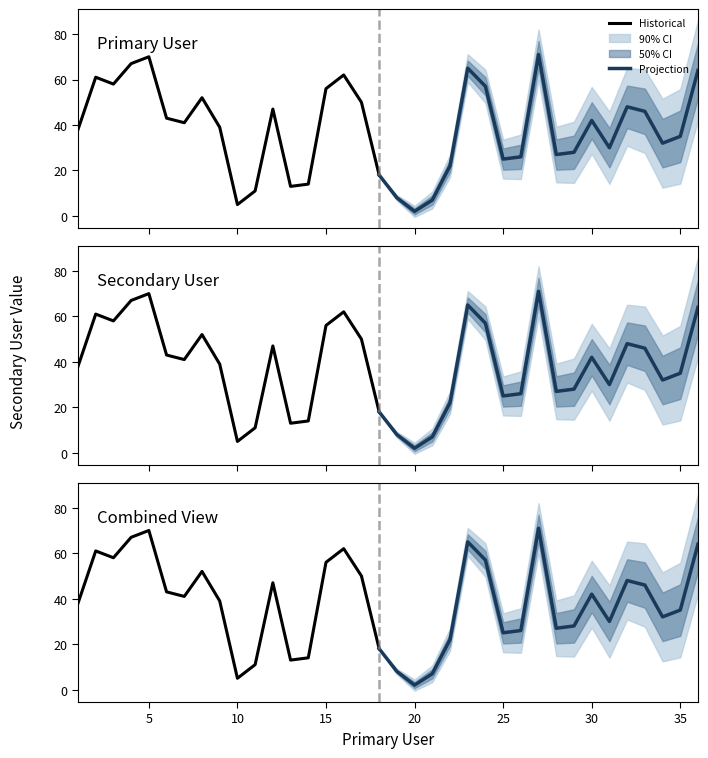

Where is the data nearest to the value 36?

35